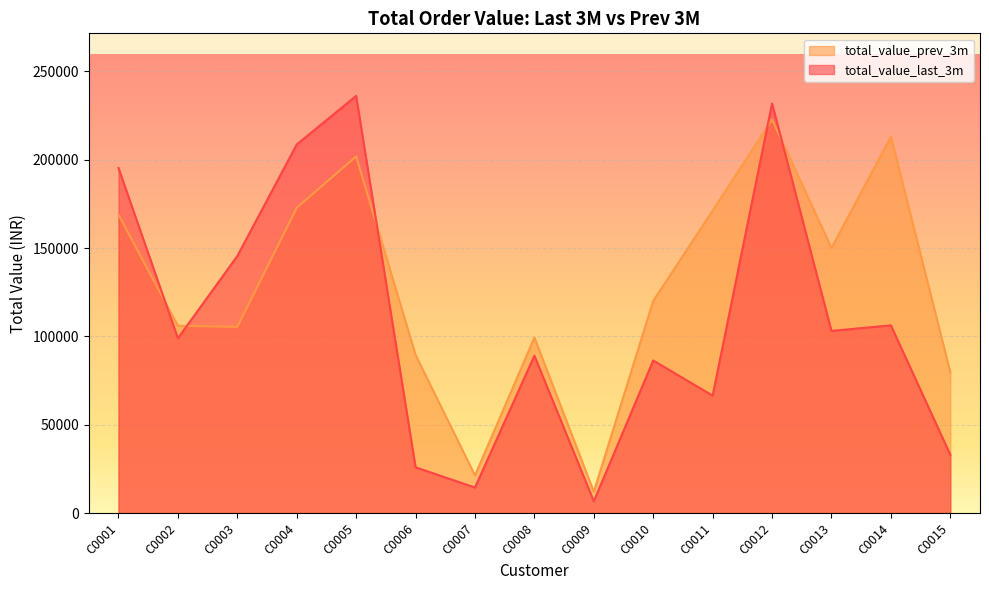

Is the value of total_value_prev_3m at C0007 greater than the value of total_value_last_3m at C0007?

Yes